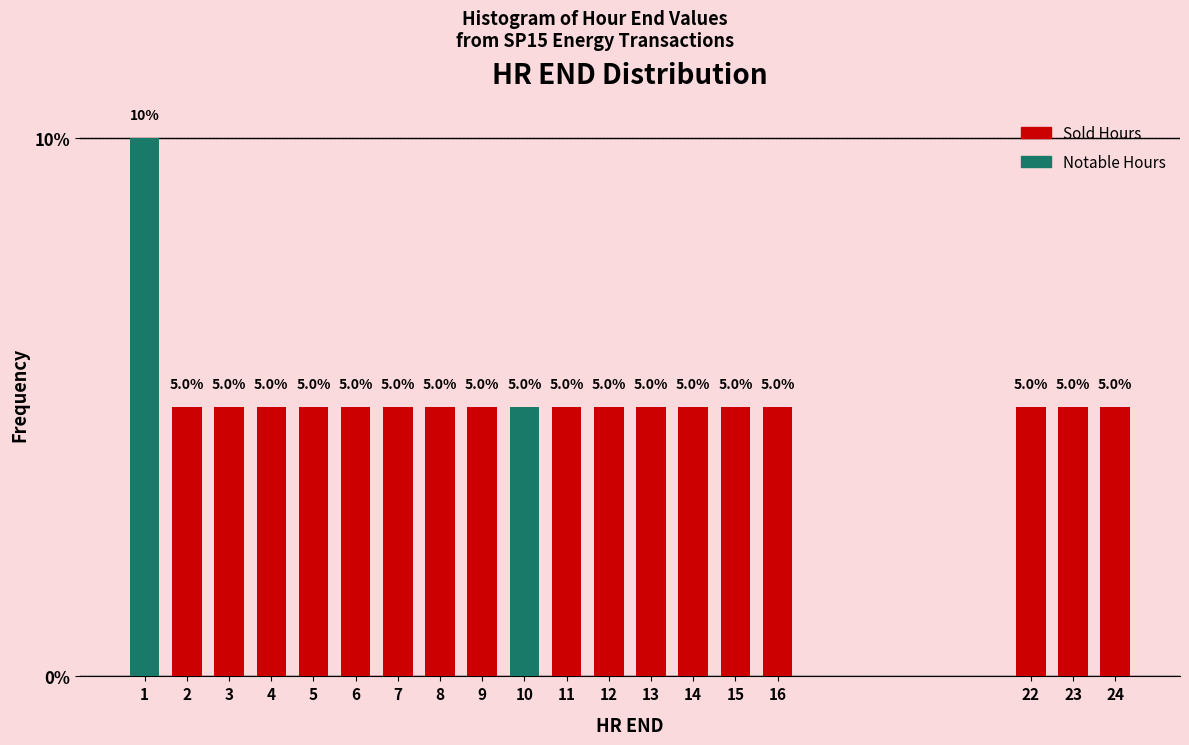

Reading left to right, list all the values displayed in this chart.

10	5	5	5	5	5	5	5	5	5	5	5	5	5	5	5	5	5	5